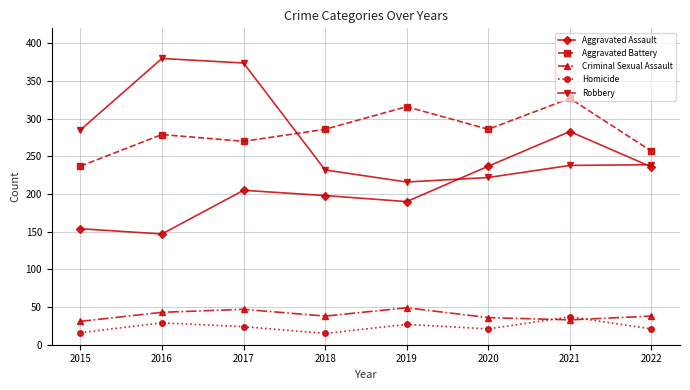

Is the value of Robbery at 2020 greater than the value of Homicide at 2017?

Yes